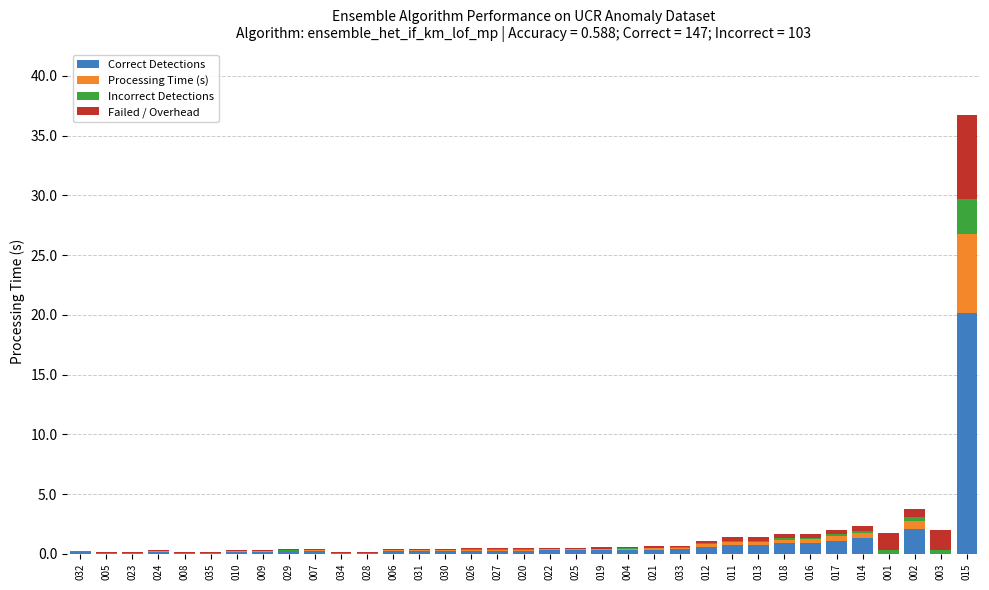

What is the maximum value for Correct Detections?

20.2